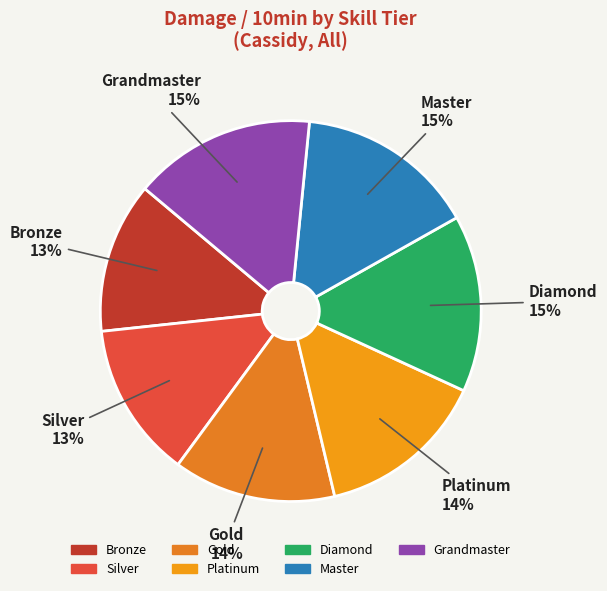

Is the sum of Master and Diamond greater than half?

No